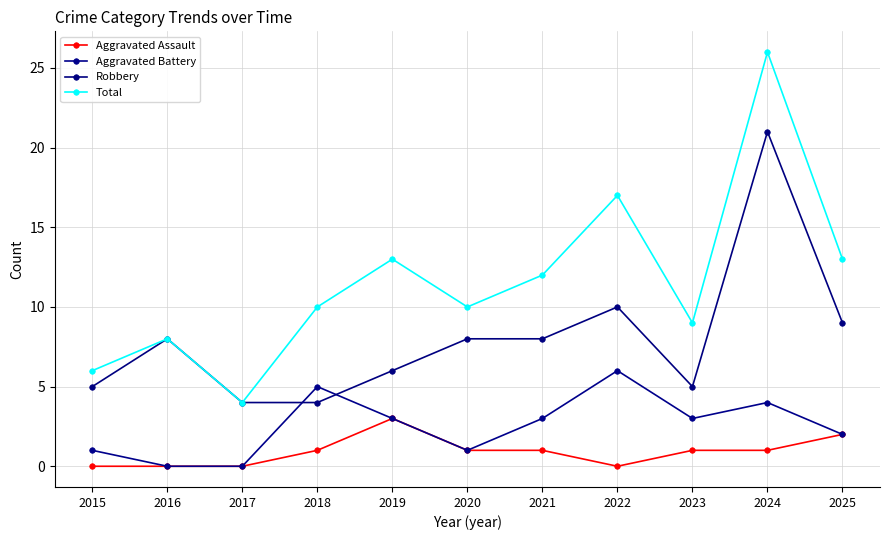

Which series has the largest total across all categories?

Total